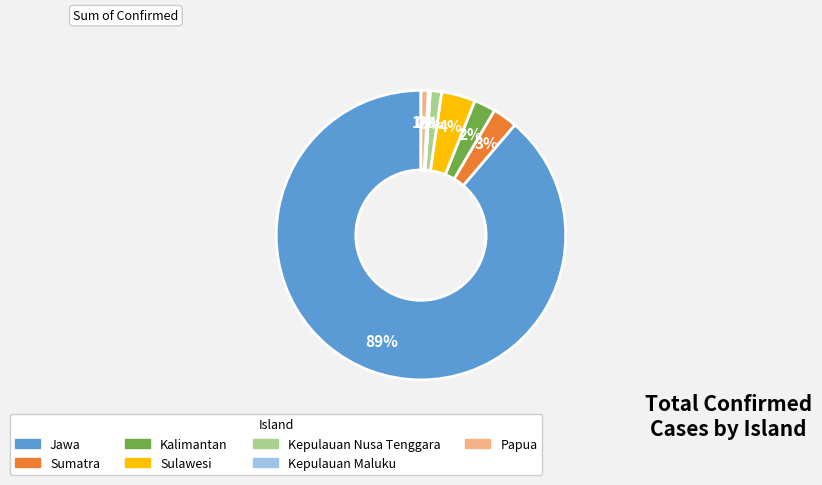

What is the largest slice in the pie chart?

Jawa